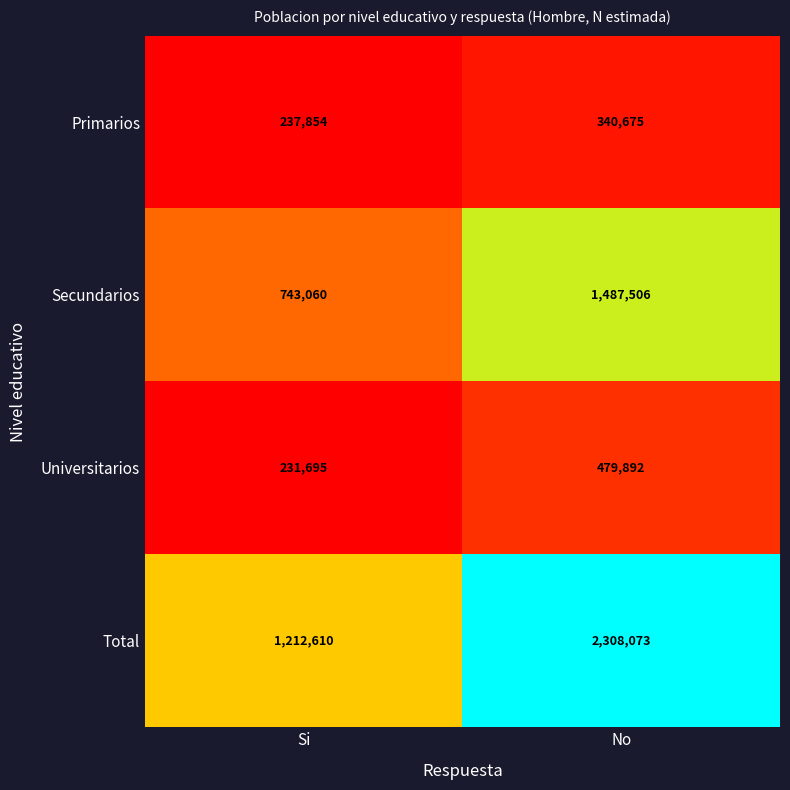

Which series changed the most between Si and No?

Total